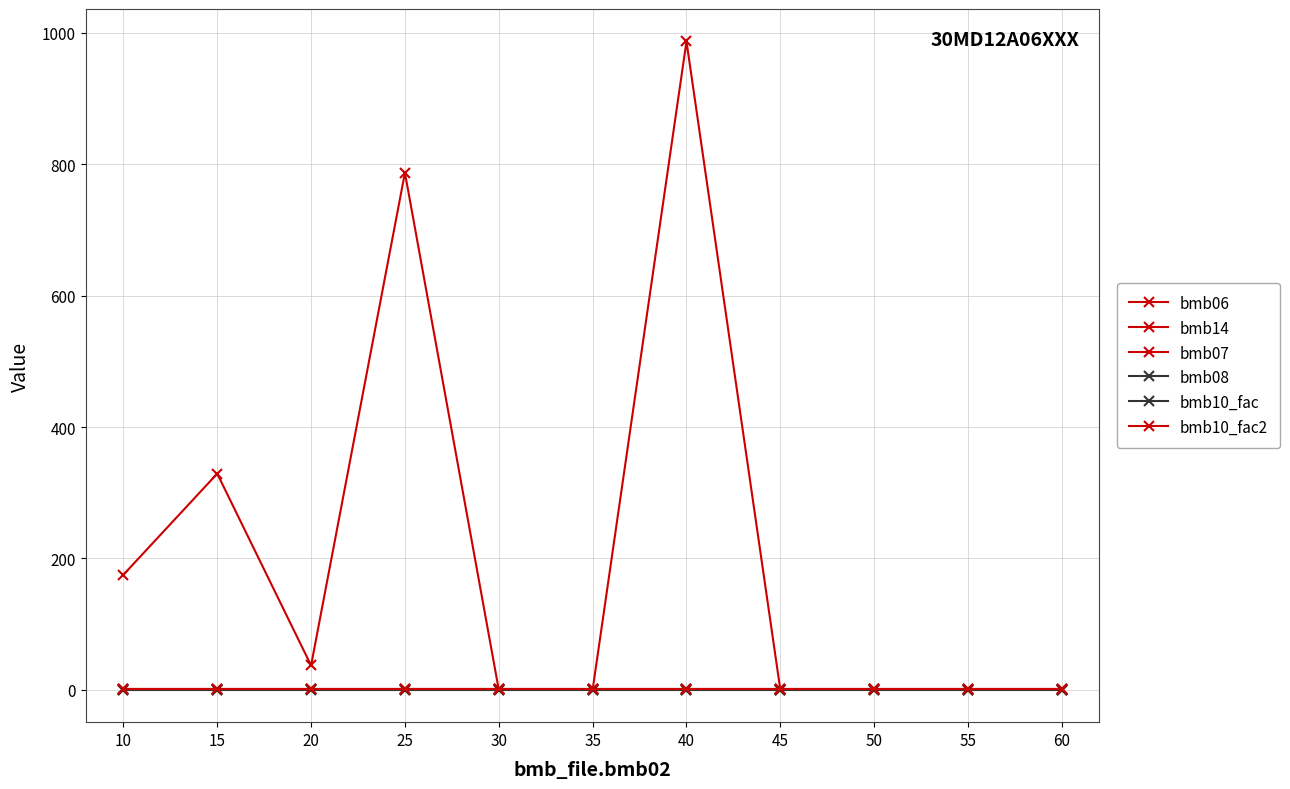

Which series has the largest range (max minus min)?

bmb06